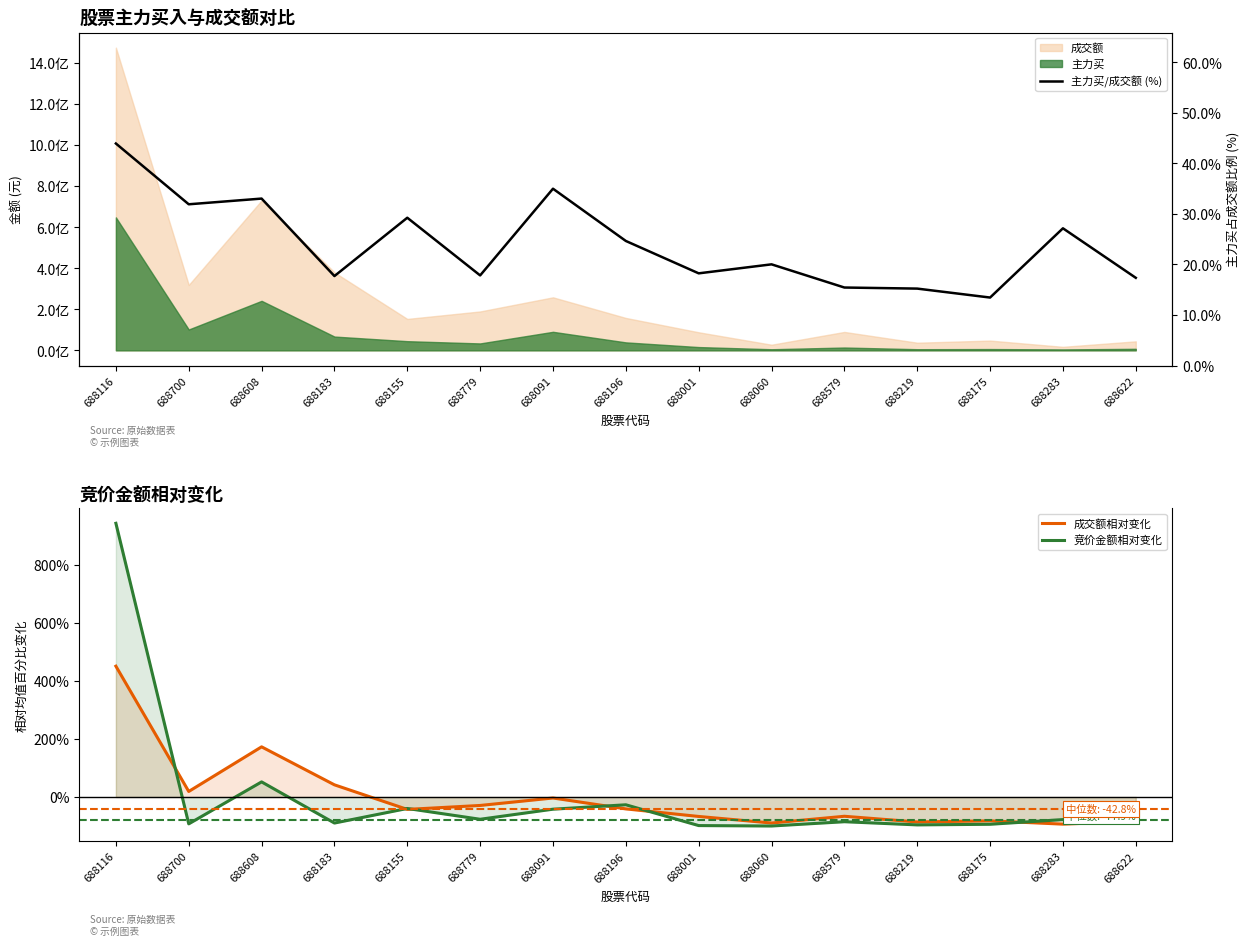

Count the number of categories in the chart.

15